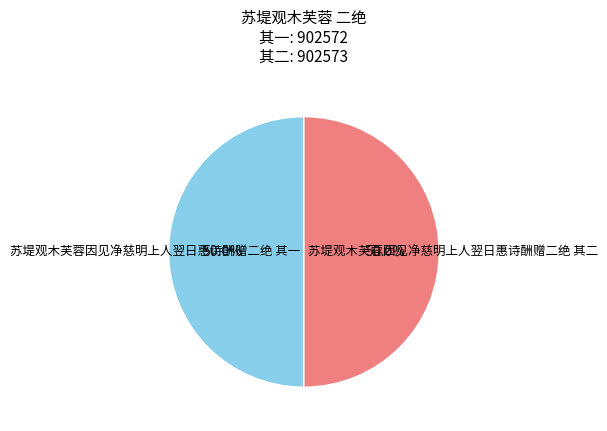

What is the ratio of the value at 苏堤观木芙蓉因见净慈明上人翌日惠诗酬赠二绝 其一 to the value at 苏堤观木芙蓉因见净慈明上人翌日惠诗酬赠二绝 其二?

1.0